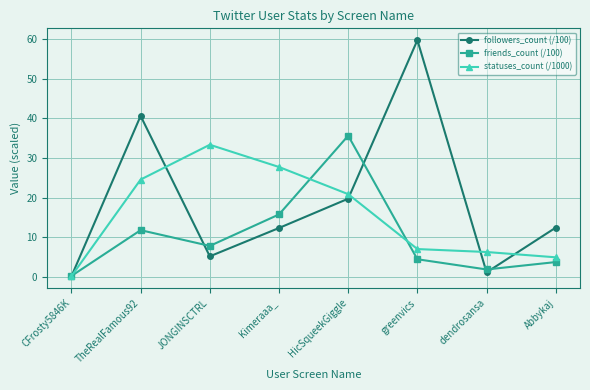

Rank the series by their maximum value, from lowest to highest.

statuses_count (/1000), friends_count (/100), followers_count (/100)